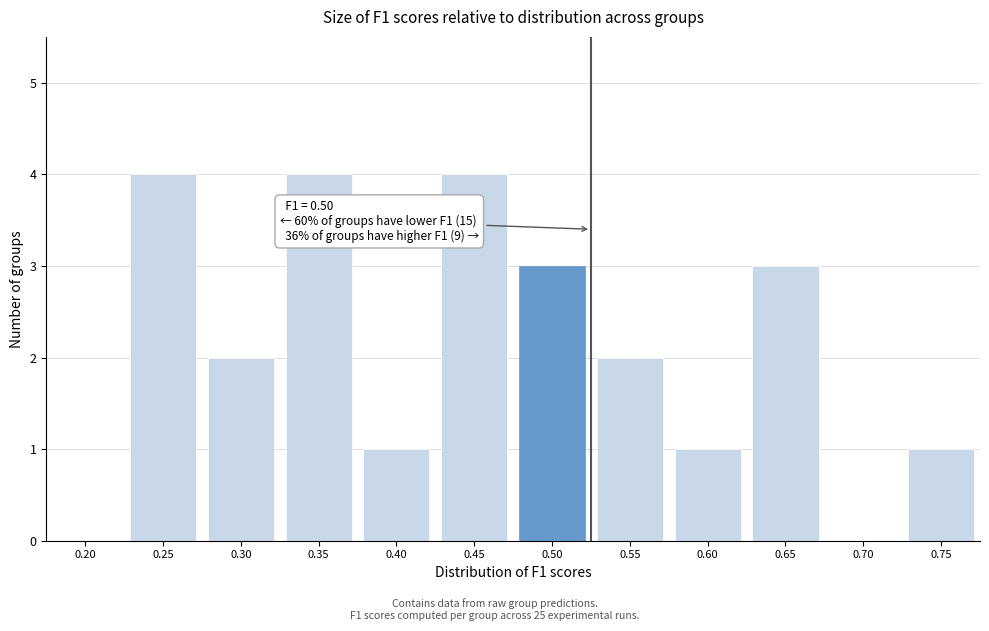

Reading left to right, extract all data points from this chart.

0.20=0	0.25=4	0.30=2	0.35=4	0.40=1	0.45=4	0.50=3	0.55=2	0.60=1	0.65=3	0.70=0	0.75=1